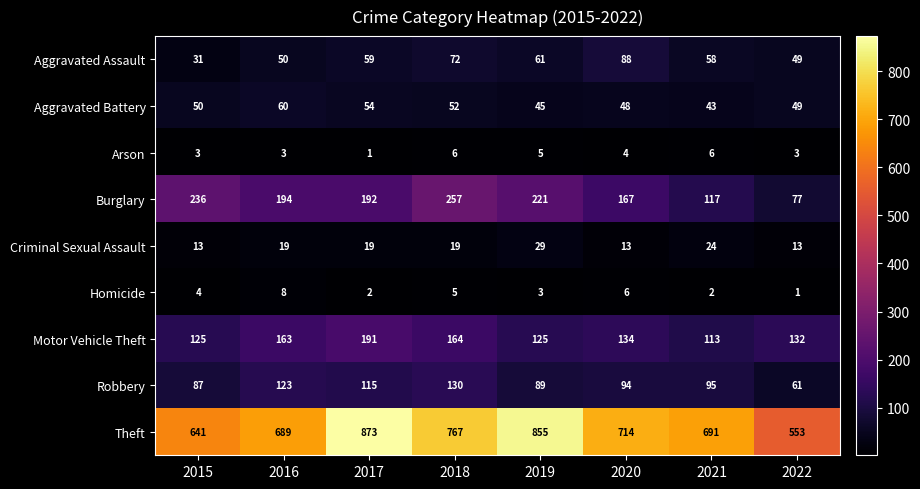

List the labels in order of Aggravated Battery value, largest first.

2016, 2017, 2018, 2015, 2022, 2020, 2019, 2021